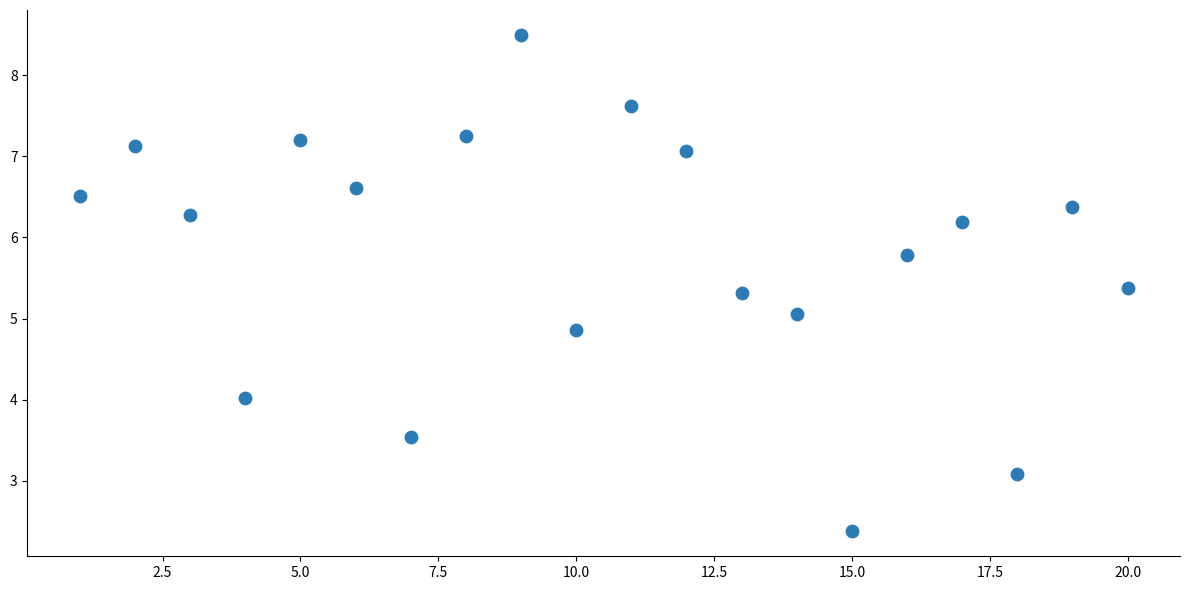

What is the range of X values (max minus min)?

19.0